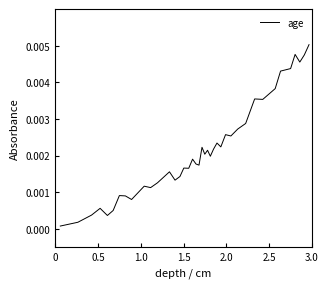

Does the chart display data point markers on the line(s)?

No